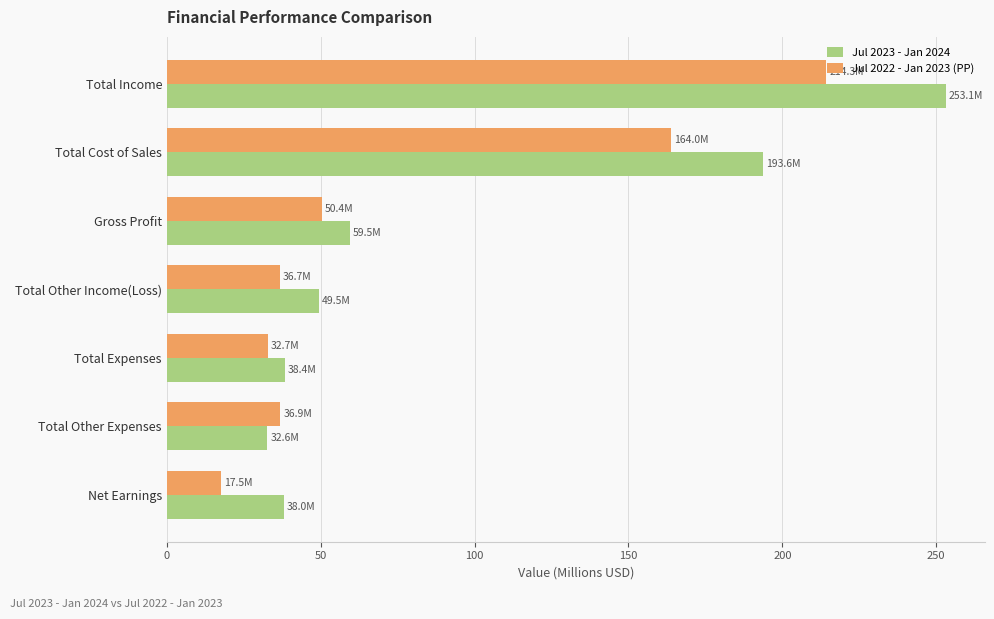

List the series in order of their overall mean, highest first.

Jul 2023 - Jan 2024, Jul 2022 - Jan 2023 (PP)